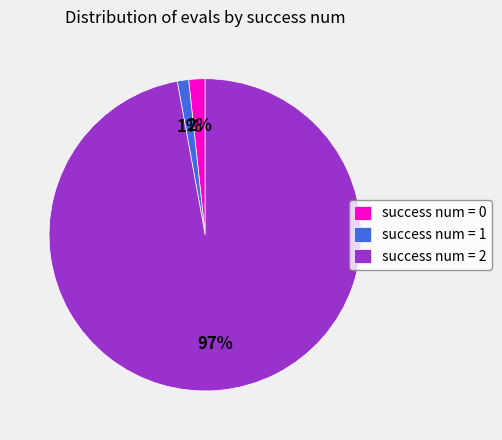

Which category has the biggest portion of the pie?

success num = 2